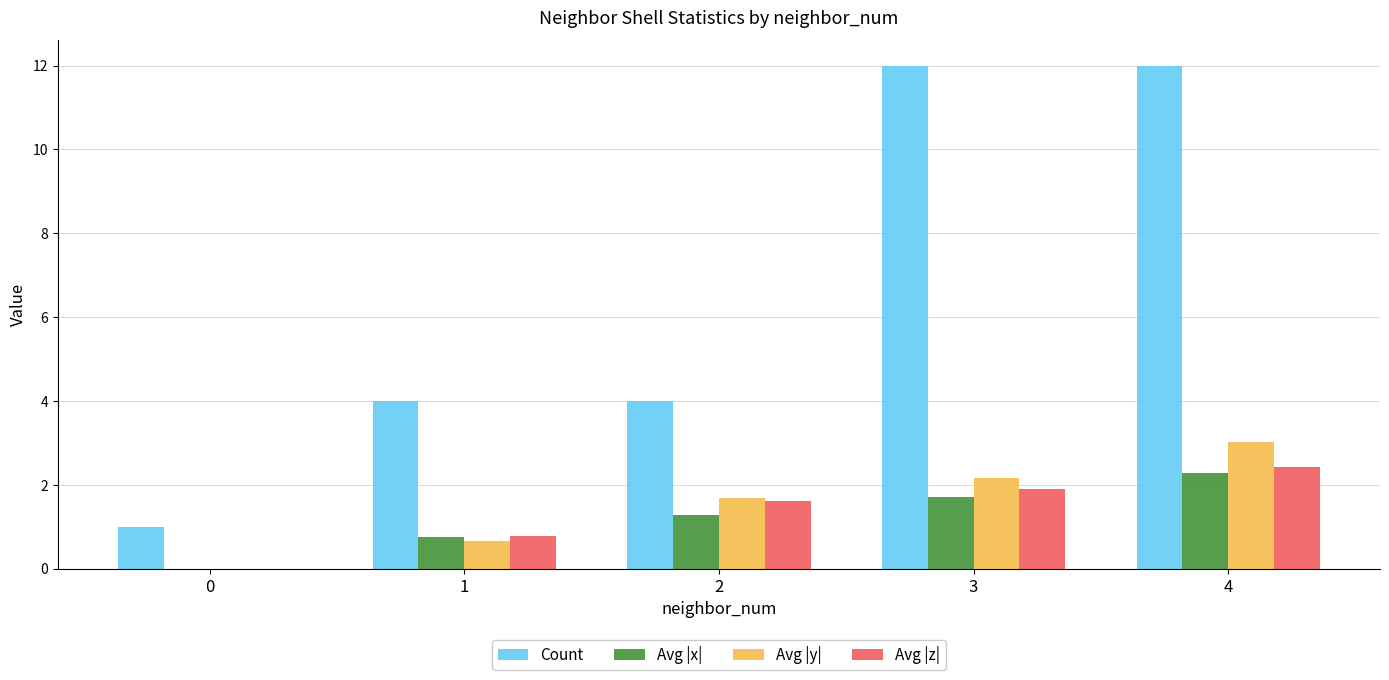

At which category is the sum across all series the highest?

4